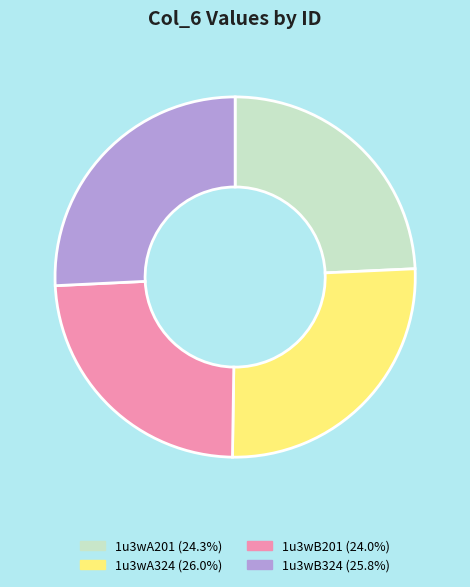

Do 1u3wB201 and 1u3wA201 together represent more than half of the pie?

No